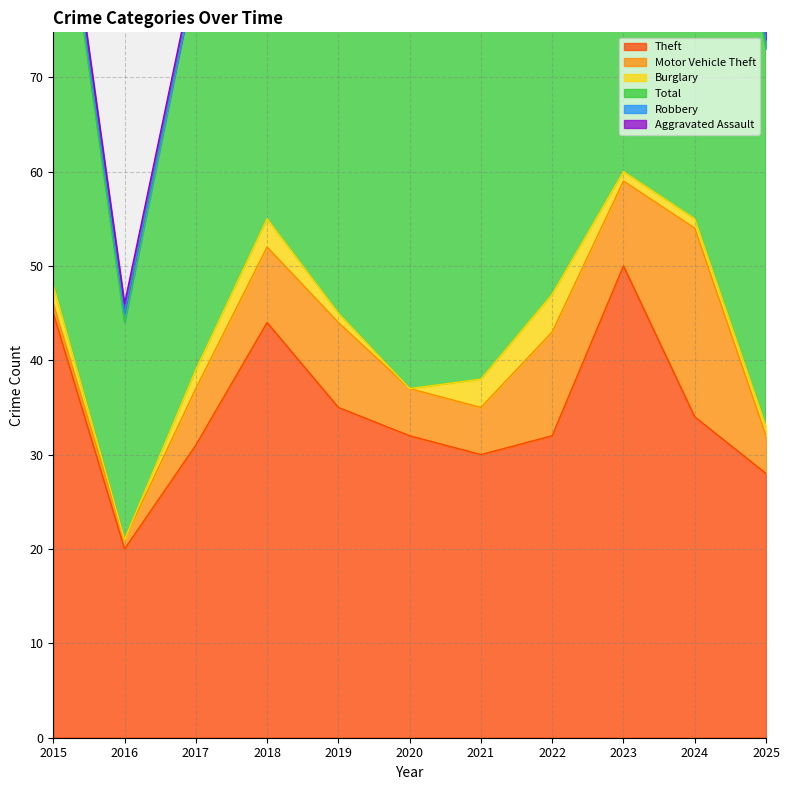

What is the value of the Total point at the 11th from the left?

40